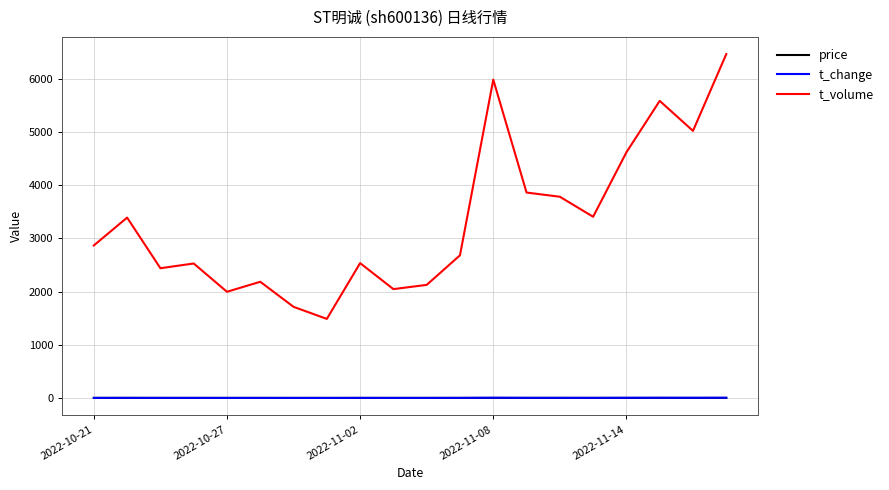

Which series has the widest spread of values?

t_volume